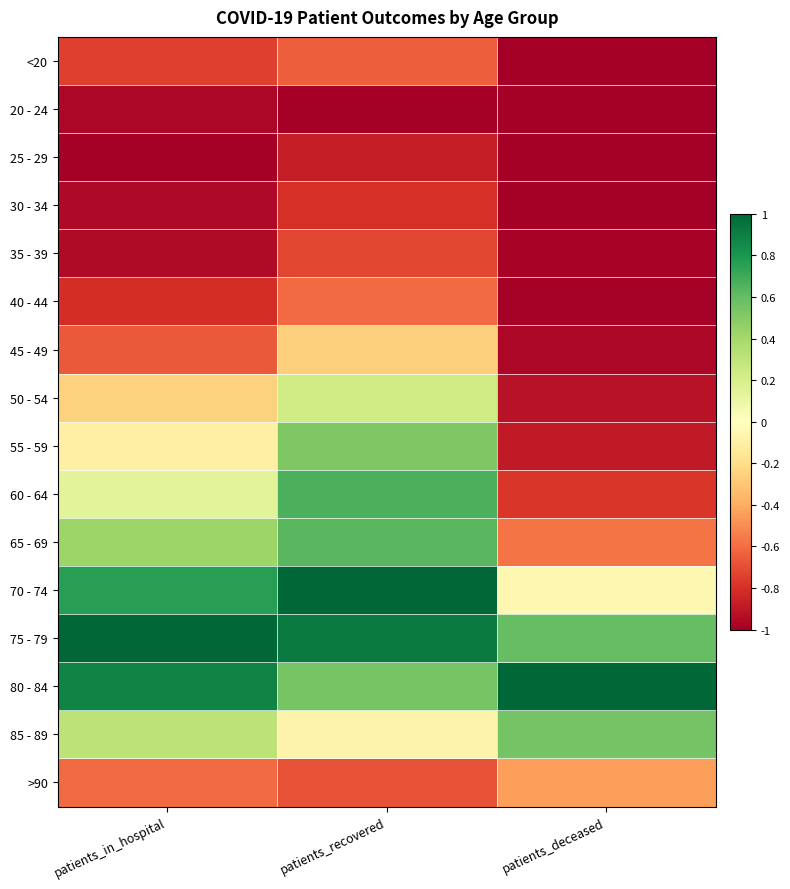

Reading left to right, what are all the values shown in this chart?

<20: patients_in_hospital=-0.7	patients_recovered=-0.6	patients_deceased=-1.0
20 - 24: patients_in_hospital=-1.0	patients_recovered=-1.0	patients_deceased=-1.0
25 - 29: patients_in_hospital=-1.0	patients_recovered=-0.9	patients_deceased=-1.0
30 - 34: patients_in_hospital=-1.0	patients_recovered=-0.8	patients_deceased=-1.0
35 - 39: patients_in_hospital=-0.9	patients_recovered=-0.7	patients_deceased=-1.0
40 - 44: patients_in_hospital=-0.8	patients_recovered=-0.6	patients_deceased=-1.0
45 - 49: patients_in_hospital=-0.7	patients_recovered=-0.3	patients_deceased=-1.0
50 - 54: patients_in_hospital=-0.3	patients_recovered=0.2	patients_deceased=-0.9
55 - 59: patients_in_hospital=-0.1	patients_recovered=0.5	patients_deceased=-0.9
60 - 64: patients_in_hospital=0.1	patients_recovered=0.7	patients_deceased=-0.8
65 - 69: patients_in_hospital=0.4	patients_recovered=0.6	patients_deceased=-0.6
70 - 74: patients_in_hospital=0.8	patients_recovered=1.0	patients_deceased=-0.0
75 - 79: patients_in_hospital=1.0	patients_recovered=0.9	patients_deceased=0.6
80 - 84: patients_in_hospital=0.9	patients_recovered=0.5	patients_deceased=1.0
85 - 89: patients_in_hospital=0.3	patients_recovered=-0.1	patients_deceased=0.6
>90: patients_in_hospital=-0.6	patients_recovered=-0.7	patients_deceased=-0.4